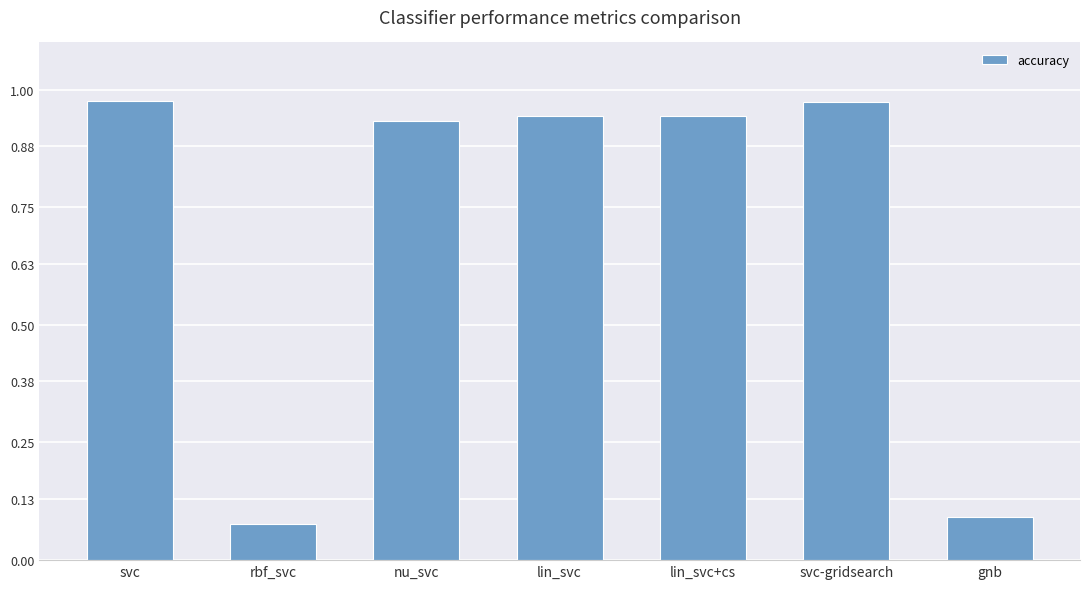

Which has a higher value, gnb or svc-gridsearch?

svc-gridsearch